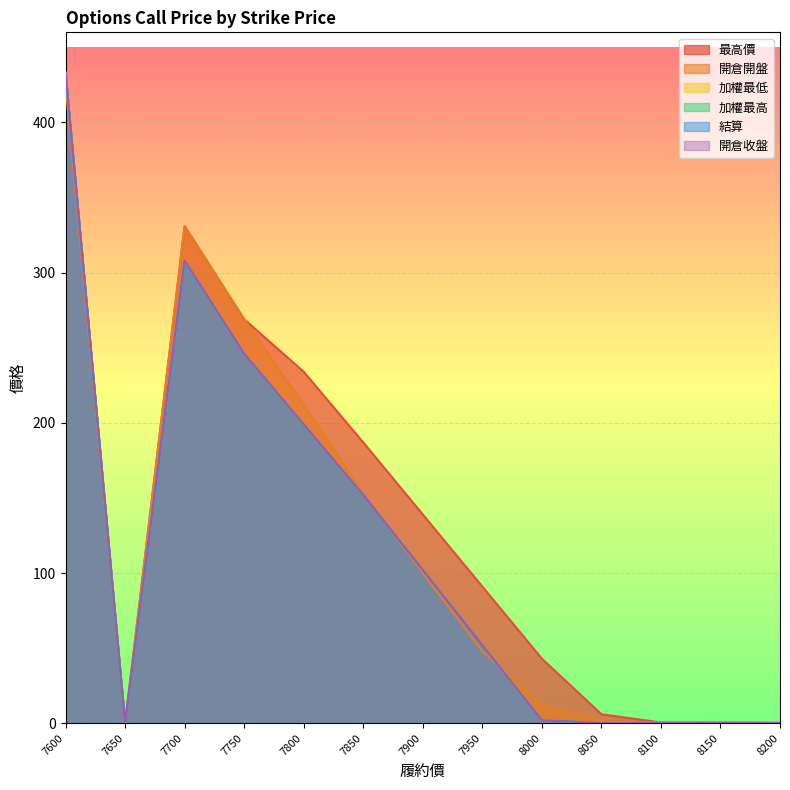

What value does the 結算 series have at 7950?

52.0